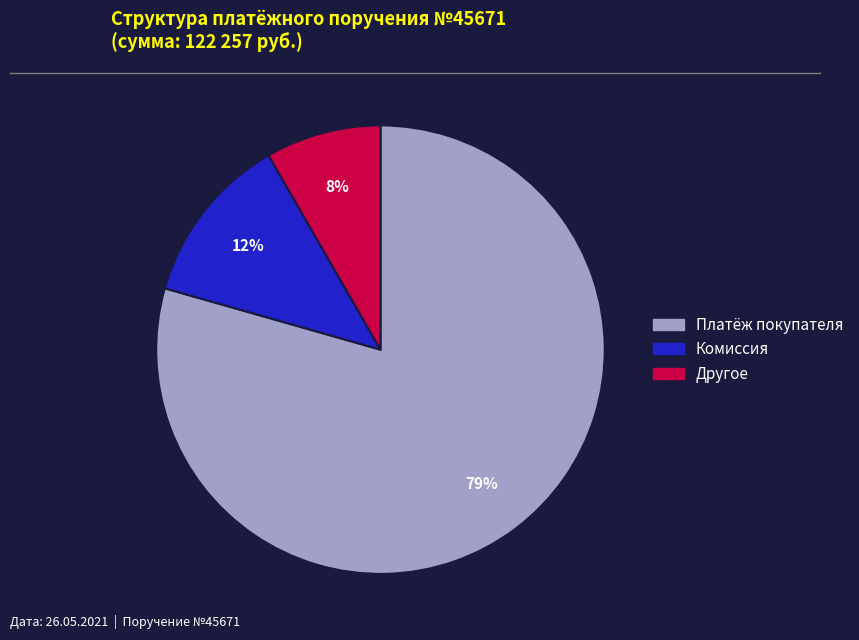

Is there any slice that represents more than half of the pie?

Yes